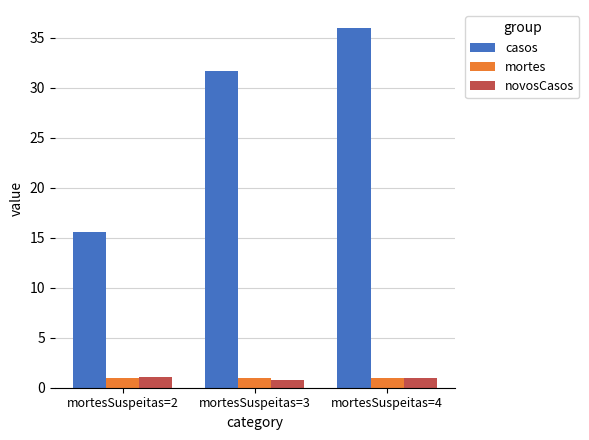

Which series has the largest range (max minus min)?

casos